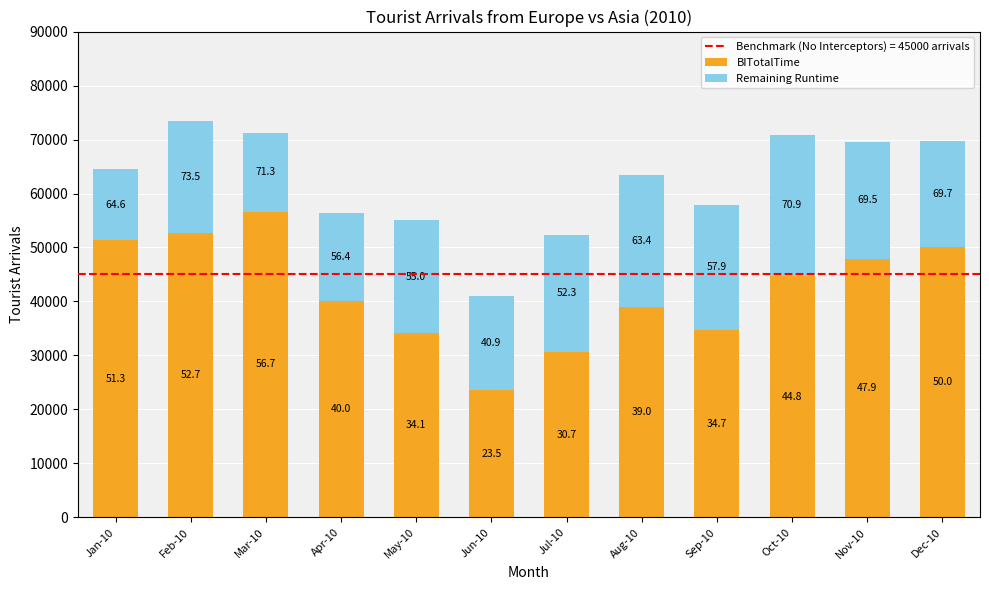

Which series has the largest total across all categories?

BITotalTime